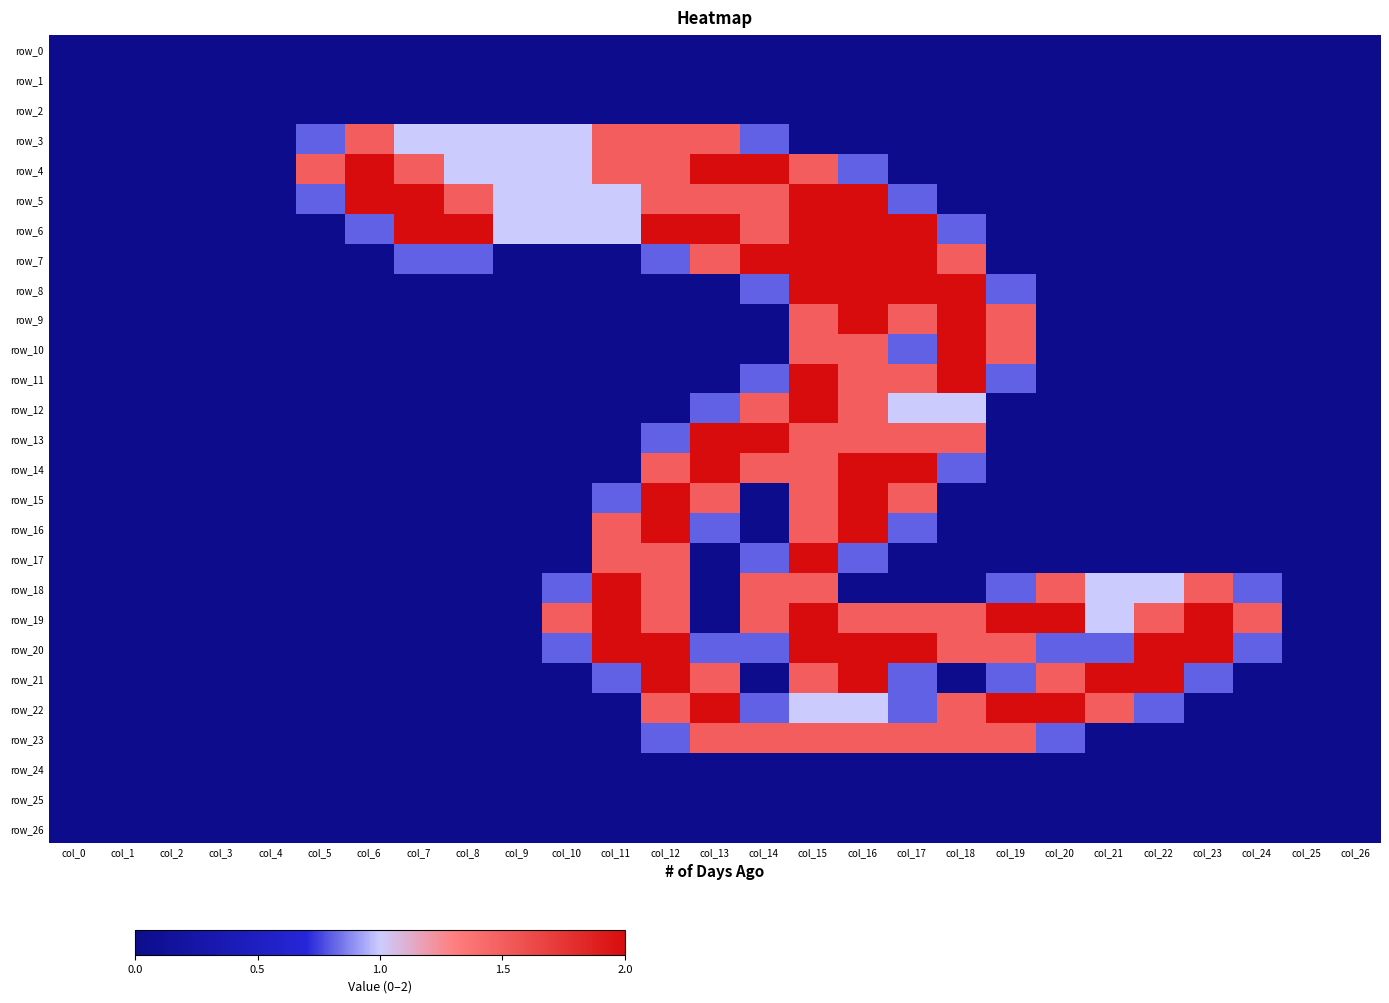

Reading left to right, list all the values displayed in this chart.

row_0: col_0=0.0	col_1=0.0	col_2=0.0	col_3=0.0	col_4=0.0	col_5=0.0	col_6=0.0	col_7=0.0	col_8=0.0	col_9=0.0	col_10=0.0	col_11=0.0	col_12=0.0	col_13=0.0	col_14=0.0	col_15=0.0	col_16=0.0	col_17=0.0	col_18=0.0	col_19=0.0	col_20=0.0	col_21=0.0	col_22=0.0	col_23=0.0	col_24=0.0	col_25=0.0	col_26=0.0
row_1: col_0=0.0	col_1=0.0	col_2=0.0	col_3=0.0	col_4=0.0	col_5=0.0	col_6=0.0	col_7=0.0	col_8=0.0	col_9=0.0	col_10=0.0	col_11=0.0	col_12=0.0	col_13=0.0	col_14=0.0	col_15=0.0	col_16=0.0	col_17=0.0	col_18=0.0	col_19=0.0	col_20=0.0	col_21=0.0	col_22=0.0	col_23=0.0	col_24=0.0	col_25=0.0	col_26=0.0
row_2: col_0=0.0	col_1=0.0	col_2=0.0	col_3=0.0	col_4=0.0	col_5=0.0	col_6=0.0	col_7=0.0	col_8=0.0	col_9=0.0	col_10=0.0	col_11=0.0	col_12=0.0	col_13=0.0	col_14=0.0	col_15=0.0	col_16=0.0	col_17=0.0	col_18=0.0	col_19=0.0	col_20=0.0	col_21=0.0	col_22=0.0	col_23=0.0	col_24=0.0	col_25=0.0	col_26=0.0
row_3: col_0=0.0	col_1=0.0	col_2=0.0	col_3=0.0	col_4=0.0	col_5=0.8	col_6=1.5	col_7=1.0	col_8=1.0	col_9=1.0	col_10=1.0	col_11=1.5	col_12=1.5	col_13=1.5	col_14=0.8	col_15=0.0	col_16=0.0	col_17=0.0	col_18=0.0	col_19=0.0	col_20=0.0	col_21=0.0	col_22=0.0	col_23=0.0	col_24=0.0	col_25=0.0	col_26=0.0
row_4: col_0=0.0	col_1=0.0	col_2=0.0	col_3=0.0	col_4=0.0	col_5=1.5	col_6=2.0	col_7=1.5	col_8=1.0	col_9=1.0	col_10=1.0	col_11=1.5	col_12=1.5	col_13=2.0	col_14=2.0	col_15=1.5	col_16=0.8	col_17=0.0	col_18=0.0	col_19=0.0	col_20=0.0	col_21=0.0	col_22=0.0	col_23=0.0	col_24=0.0	col_25=0.0	col_26=0.0
row_5: col_0=0.0	col_1=0.0	col_2=0.0	col_3=0.0	col_4=0.0	col_5=0.8	col_6=2.0	col_7=2.0	col_8=1.5	col_9=1.0	col_10=1.0	col_11=1.0	col_12=1.5	col_13=1.5	col_14=1.5	col_15=2.0	col_16=2.0	col_17=0.8	col_18=0.0	col_19=0.0	col_20=0.0	col_21=0.0	col_22=0.0	col_23=0.0	col_24=0.0	col_25=0.0	col_26=0.0
row_6: col_0=0.0	col_1=0.0	col_2=0.0	col_3=0.0	col_4=0.0	col_5=0.0	col_6=0.8	col_7=2.0	col_8=2.0	col_9=1.0	col_10=1.0	col_11=1.0	col_12=2.0	col_13=2.0	col_14=1.5	col_15=2.0	col_16=2.0	col_17=2.0	col_18=0.8	col_19=0.0	col_20=0.0	col_21=0.0	col_22=0.0	col_23=0.0	col_24=0.0	col_25=0.0	col_26=0.0
row_7: col_0=0.0	col_1=0.0	col_2=0.0	col_3=0.0	col_4=0.0	col_5=0.0	col_6=0.0	col_7=0.8	col_8=0.8	col_9=0.0	col_10=0.0	col_11=0.0	col_12=0.8	col_13=1.5	col_14=2.0	col_15=2.0	col_16=2.0	col_17=2.0	col_18=1.5	col_19=0.0	col_20=0.0	col_21=0.0	col_22=0.0	col_23=0.0	col_24=0.0	col_25=0.0	col_26=0.0
row_8: col_0=0.0	col_1=0.0	col_2=0.0	col_3=0.0	col_4=0.0	col_5=0.0	col_6=0.0	col_7=0.0	col_8=0.0	col_9=0.0	col_10=0.0	col_11=0.0	col_12=0.0	col_13=0.0	col_14=0.8	col_15=2.0	col_16=2.0	col_17=2.0	col_18=2.0	col_19=0.8	col_20=0.0	col_21=0.0	col_22=0.0	col_23=0.0	col_24=0.0	col_25=0.0	col_26=0.0
row_9: col_0=0.0	col_1=0.0	col_2=0.0	col_3=0.0	col_4=0.0	col_5=0.0	col_6=0.0	col_7=0.0	col_8=0.0	col_9=0.0	col_10=0.0	col_11=0.0	col_12=0.0	col_13=0.0	col_14=0.0	col_15=1.5	col_16=2.0	col_17=1.5	col_18=2.0	col_19=1.5	col_20=0.0	col_21=0.0	col_22=0.0	col_23=0.0	col_24=0.0	col_25=0.0	col_26=0.0
row_10: col_0=0.0	col_1=0.0	col_2=0.0	col_3=0.0	col_4=0.0	col_5=0.0	col_6=0.0	col_7=0.0	col_8=0.0	col_9=0.0	col_10=0.0	col_11=0.0	col_12=0.0	col_13=0.0	col_14=0.0	col_15=1.5	col_16=1.5	col_17=0.8	col_18=2.0	col_19=1.5	col_20=0.0	col_21=0.0	col_22=0.0	col_23=0.0	col_24=0.0	col_25=0.0	col_26=0.0
row_11: col_0=0.0	col_1=0.0	col_2=0.0	col_3=0.0	col_4=0.0	col_5=0.0	col_6=0.0	col_7=0.0	col_8=0.0	col_9=0.0	col_10=0.0	col_11=0.0	col_12=0.0	col_13=0.0	col_14=0.8	col_15=2.0	col_16=1.5	col_17=1.5	col_18=2.0	col_19=0.8	col_20=0.0	col_21=0.0	col_22=0.0	col_23=0.0	col_24=0.0	col_25=0.0	col_26=0.0
row_12: col_0=0.0	col_1=0.0	col_2=0.0	col_3=0.0	col_4=0.0	col_5=0.0	col_6=0.0	col_7=0.0	col_8=0.0	col_9=0.0	col_10=0.0	col_11=0.0	col_12=0.0	col_13=0.8	col_14=1.5	col_15=2.0	col_16=1.5	col_17=1.0	col_18=1.0	col_19=0.0	col_20=0.0	col_21=0.0	col_22=0.0	col_23=0.0	col_24=0.0	col_25=0.0	col_26=0.0
row_13: col_0=0.0	col_1=0.0	col_2=0.0	col_3=0.0	col_4=0.0	col_5=0.0	col_6=0.0	col_7=0.0	col_8=0.0	col_9=0.0	col_10=0.0	col_11=0.0	col_12=0.8	col_13=2.0	col_14=2.0	col_15=1.5	col_16=1.5	col_17=1.5	col_18=1.5	col_19=0.0	col_20=0.0	col_21=0.0	col_22=0.0	col_23=0.0	col_24=0.0	col_25=0.0	col_26=0.0
row_14: col_0=0.0	col_1=0.0	col_2=0.0	col_3=0.0	col_4=0.0	col_5=0.0	col_6=0.0	col_7=0.0	col_8=0.0	col_9=0.0	col_10=0.0	col_11=0.0	col_12=1.5	col_13=2.0	col_14=1.5	col_15=1.5	col_16=2.0	col_17=2.0	col_18=0.8	col_19=0.0	col_20=0.0	col_21=0.0	col_22=0.0	col_23=0.0	col_24=0.0	col_25=0.0	col_26=0.0
row_15: col_0=0.0	col_1=0.0	col_2=0.0	col_3=0.0	col_4=0.0	col_5=0.0	col_6=0.0	col_7=0.0	col_8=0.0	col_9=0.0	col_10=0.0	col_11=0.8	col_12=2.0	col_13=1.5	col_14=0.0	col_15=1.5	col_16=2.0	col_17=1.5	col_18=0.0	col_19=0.0	col_20=0.0	col_21=0.0	col_22=0.0	col_23=0.0	col_24=0.0	col_25=0.0	col_26=0.0
row_16: col_0=0.0	col_1=0.0	col_2=0.0	col_3=0.0	col_4=0.0	col_5=0.0	col_6=0.0	col_7=0.0	col_8=0.0	col_9=0.0	col_10=0.0	col_11=1.5	col_12=2.0	col_13=0.8	col_14=0.0	col_15=1.5	col_16=2.0	col_17=0.8	col_18=0.0	col_19=0.0	col_20=0.0	col_21=0.0	col_22=0.0	col_23=0.0	col_24=0.0	col_25=0.0	col_26=0.0
row_17: col_0=0.0	col_1=0.0	col_2=0.0	col_3=0.0	col_4=0.0	col_5=0.0	col_6=0.0	col_7=0.0	col_8=0.0	col_9=0.0	col_10=0.0	col_11=1.5	col_12=1.5	col_13=0.0	col_14=0.8	col_15=2.0	col_16=0.8	col_17=0.0	col_18=0.0	col_19=0.0	col_20=0.0	col_21=0.0	col_22=0.0	col_23=0.0	col_24=0.0	col_25=0.0	col_26=0.0
row_18: col_0=0.0	col_1=0.0	col_2=0.0	col_3=0.0	col_4=0.0	col_5=0.0	col_6=0.0	col_7=0.0	col_8=0.0	col_9=0.0	col_10=0.8	col_11=2.0	col_12=1.5	col_13=0.0	col_14=1.5	col_15=1.5	col_16=0.0	col_17=0.0	col_18=0.0	col_19=0.8	col_20=1.5	col_21=1.0	col_22=1.0	col_23=1.5	col_24=0.8	col_25=0.0	col_26=0.0
row_19: col_0=0.0	col_1=0.0	col_2=0.0	col_3=0.0	col_4=0.0	col_5=0.0	col_6=0.0	col_7=0.0	col_8=0.0	col_9=0.0	col_10=1.5	col_11=2.0	col_12=1.5	col_13=0.0	col_14=1.5	col_15=2.0	col_16=1.5	col_17=1.5	col_18=1.5	col_19=2.0	col_20=2.0	col_21=1.0	col_22=1.5	col_23=2.0	col_24=1.5	col_25=0.0	col_26=0.0
row_20: col_0=0.0	col_1=0.0	col_2=0.0	col_3=0.0	col_4=0.0	col_5=0.0	col_6=0.0	col_7=0.0	col_8=0.0	col_9=0.0	col_10=0.8	col_11=2.0	col_12=2.0	col_13=0.8	col_14=0.8	col_15=2.0	col_16=2.0	col_17=2.0	col_18=1.5	col_19=1.5	col_20=0.8	col_21=0.8	col_22=2.0	col_23=2.0	col_24=0.8	col_25=0.0	col_26=0.0
row_21: col_0=0.0	col_1=0.0	col_2=0.0	col_3=0.0	col_4=0.0	col_5=0.0	col_6=0.0	col_7=0.0	col_8=0.0	col_9=0.0	col_10=0.0	col_11=0.8	col_12=2.0	col_13=1.5	col_14=0.0	col_15=1.5	col_16=2.0	col_17=0.8	col_18=0.0	col_19=0.8	col_20=1.5	col_21=2.0	col_22=2.0	col_23=0.8	col_24=0.0	col_25=0.0	col_26=0.0
row_22: col_0=0.0	col_1=0.0	col_2=0.0	col_3=0.0	col_4=0.0	col_5=0.0	col_6=0.0	col_7=0.0	col_8=0.0	col_9=0.0	col_10=0.0	col_11=0.0	col_12=1.5	col_13=2.0	col_14=0.8	col_15=1.0	col_16=1.0	col_17=0.8	col_18=1.5	col_19=2.0	col_20=2.0	col_21=1.5	col_22=0.8	col_23=0.0	col_24=0.0	col_25=0.0	col_26=0.0
row_23: col_0=0.0	col_1=0.0	col_2=0.0	col_3=0.0	col_4=0.0	col_5=0.0	col_6=0.0	col_7=0.0	col_8=0.0	col_9=0.0	col_10=0.0	col_11=0.0	col_12=0.8	col_13=1.5	col_14=1.5	col_15=1.5	col_16=1.5	col_17=1.5	col_18=1.5	col_19=1.5	col_20=0.8	col_21=0.0	col_22=0.0	col_23=0.0	col_24=0.0	col_25=0.0	col_26=0.0
row_24: col_0=0.0	col_1=0.0	col_2=0.0	col_3=0.0	col_4=0.0	col_5=0.0	col_6=0.0	col_7=0.0	col_8=0.0	col_9=0.0	col_10=0.0	col_11=0.0	col_12=0.0	col_13=0.0	col_14=0.0	col_15=0.0	col_16=0.0	col_17=0.0	col_18=0.0	col_19=0.0	col_20=0.0	col_21=0.0	col_22=0.0	col_23=0.0	col_24=0.0	col_25=0.0	col_26=0.0
row_25: col_0=0.0	col_1=0.0	col_2=0.0	col_3=0.0	col_4=0.0	col_5=0.0	col_6=0.0	col_7=0.0	col_8=0.0	col_9=0.0	col_10=0.0	col_11=0.0	col_12=0.0	col_13=0.0	col_14=0.0	col_15=0.0	col_16=0.0	col_17=0.0	col_18=0.0	col_19=0.0	col_20=0.0	col_21=0.0	col_22=0.0	col_23=0.0	col_24=0.0	col_25=0.0	col_26=0.0
row_26: col_0=0.0	col_1=0.0	col_2=0.0	col_3=0.0	col_4=0.0	col_5=0.0	col_6=0.0	col_7=0.0	col_8=0.0	col_9=0.0	col_10=0.0	col_11=0.0	col_12=0.0	col_13=0.0	col_14=0.0	col_15=0.0	col_16=0.0	col_17=0.0	col_18=0.0	col_19=0.0	col_20=0.0	col_21=0.0	col_22=0.0	col_23=0.0	col_24=0.0	col_25=0.0	col_26=0.0